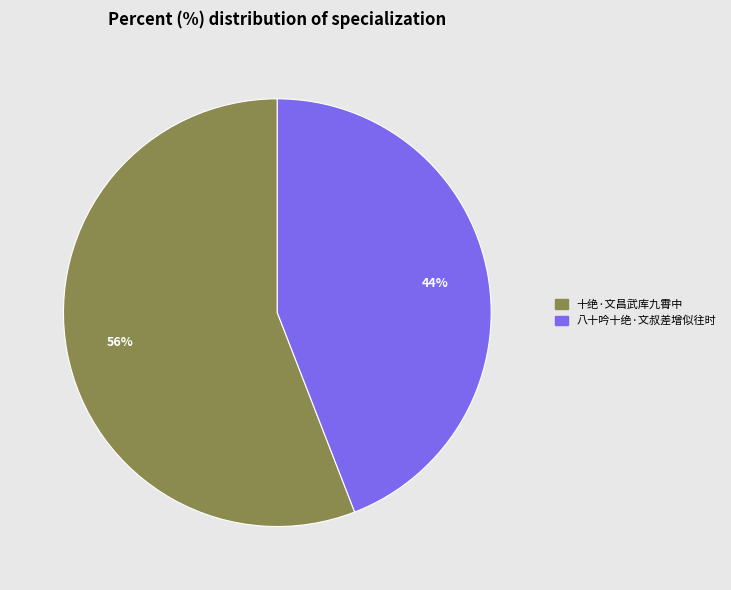

To the nearest percent, what portion does 八十吟十绝·文叔差增似往时 represent?

44%